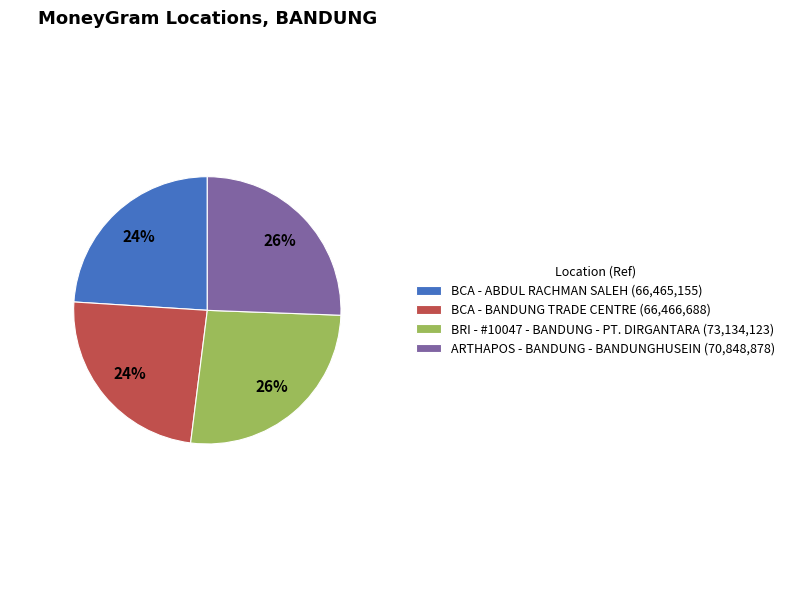

To the nearest percent, what is the combined percentage of BCA - BANDUNG TRADE CENTRE and BRI - #10047 - BANDUNG - PT. DIRGANTARA?

50%